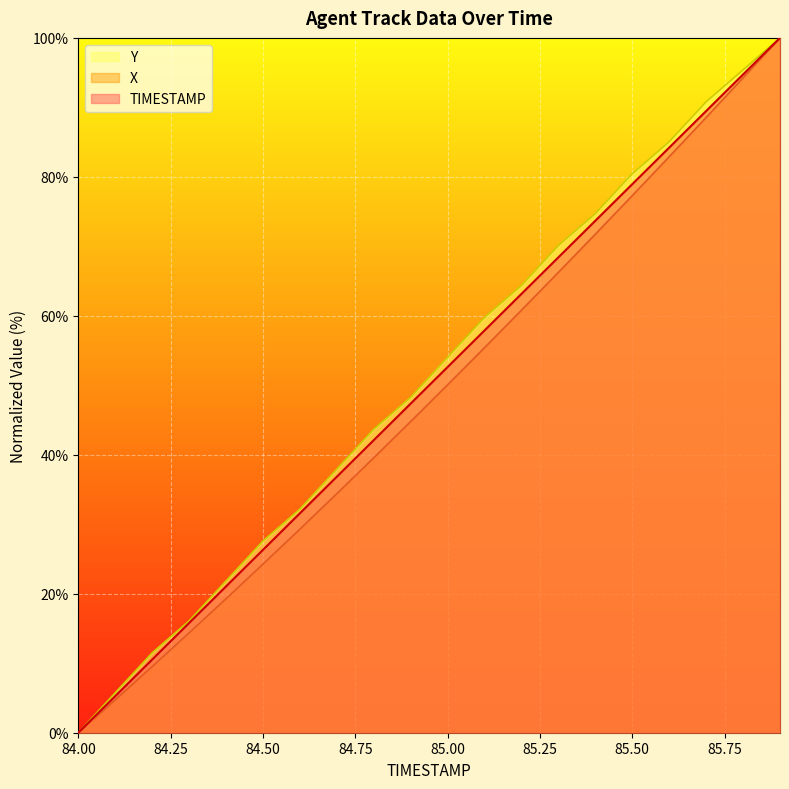

What position from the right is 84.2?

18